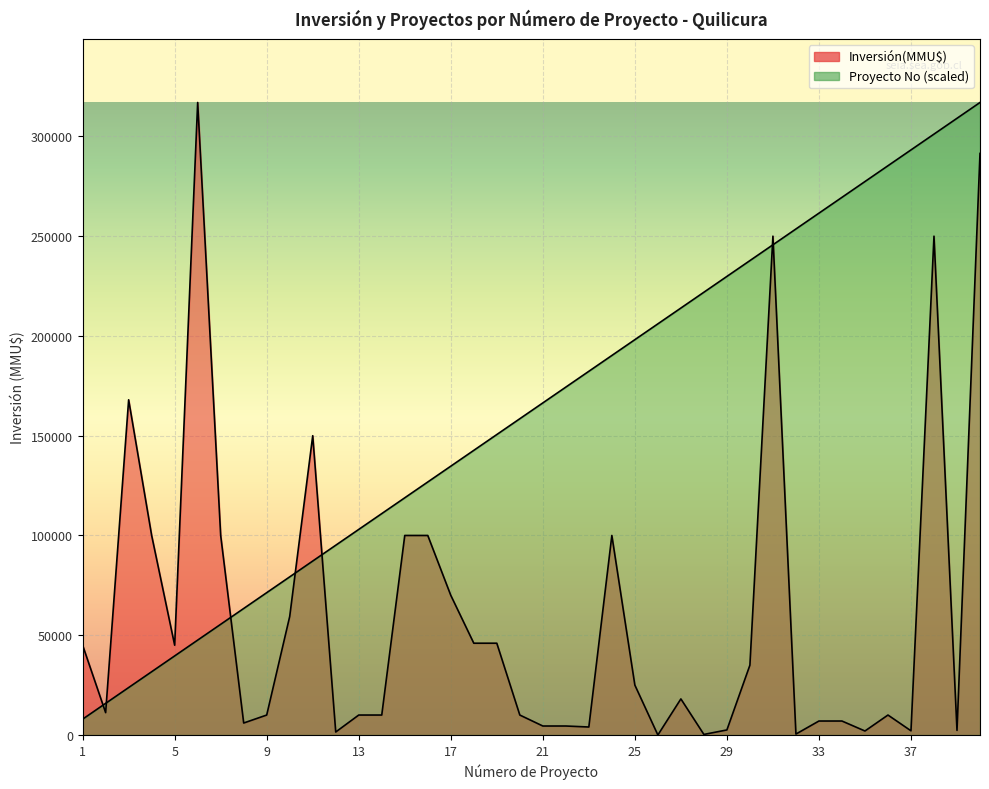

Count the number of categories in the chart.

40